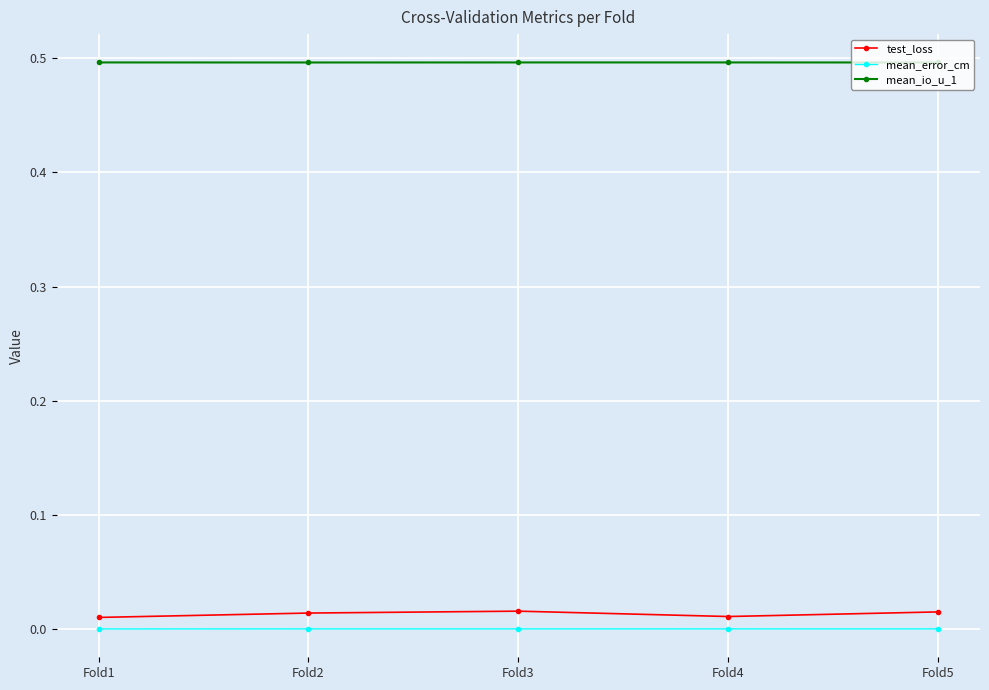

Is it true that mean_io_u_1 equals 0.3 at Fold3?

False